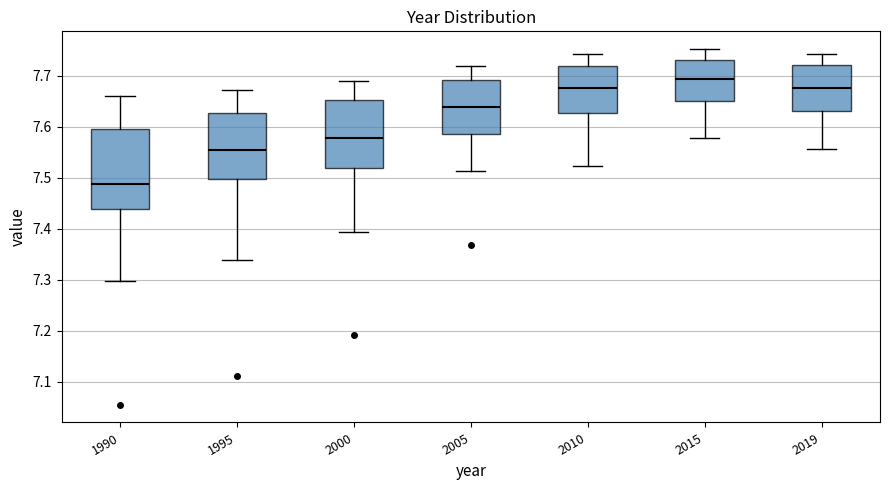

Reading left to right, read every box against the y-axis: the position of its median line, the range the box covers, and the ends of its whiskers. The values are not printed on the chart, so give them approximately, as read against the axis.

1990: median 7.49, box 7.44 to 7.60, whiskers 7.30 to 7.66
1995: median 7.56, box 7.50 to 7.63, whiskers 7.34 to 7.67
2000: median 7.58, box 7.52 to 7.65, whiskers 7.39 to 7.69
2005: median 7.64, box 7.59 to 7.69, whiskers 7.51 to 7.72
2010: median 7.68, box 7.63 to 7.72, whiskers 7.52 to 7.74
2015: median 7.69, box 7.65 to 7.73, whiskers 7.58 to 7.75
2019: median 7.68, box 7.63 to 7.72, whiskers 7.56 to 7.74